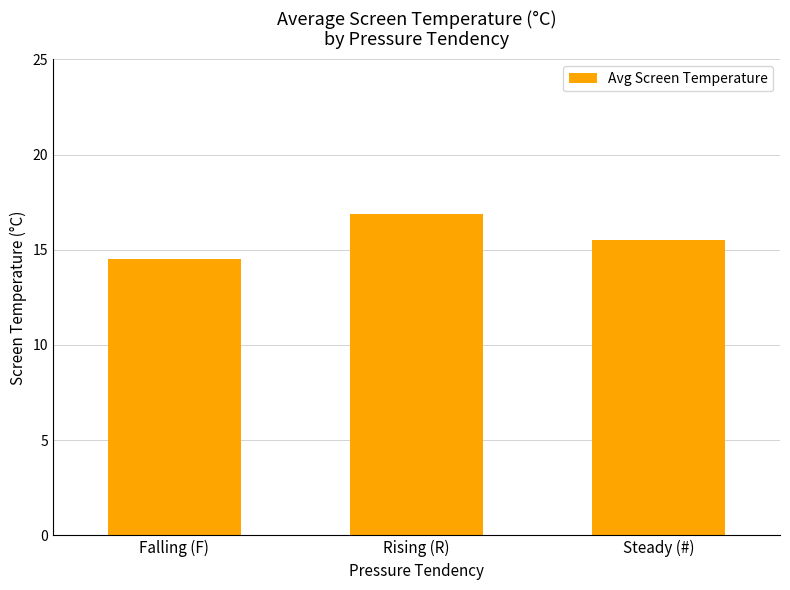

How many bars are there in total?

3